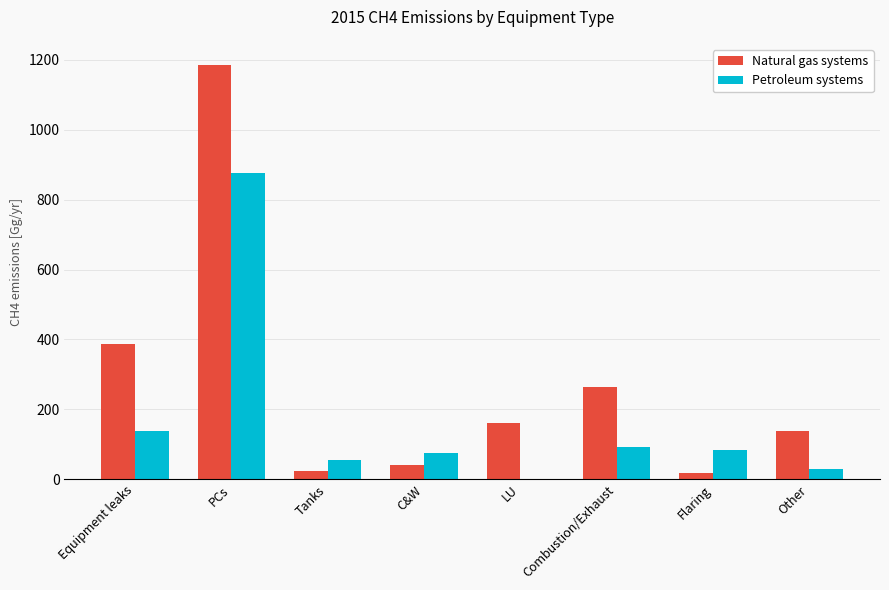

What is the highest value of the Natural gas systems series?

1186.1